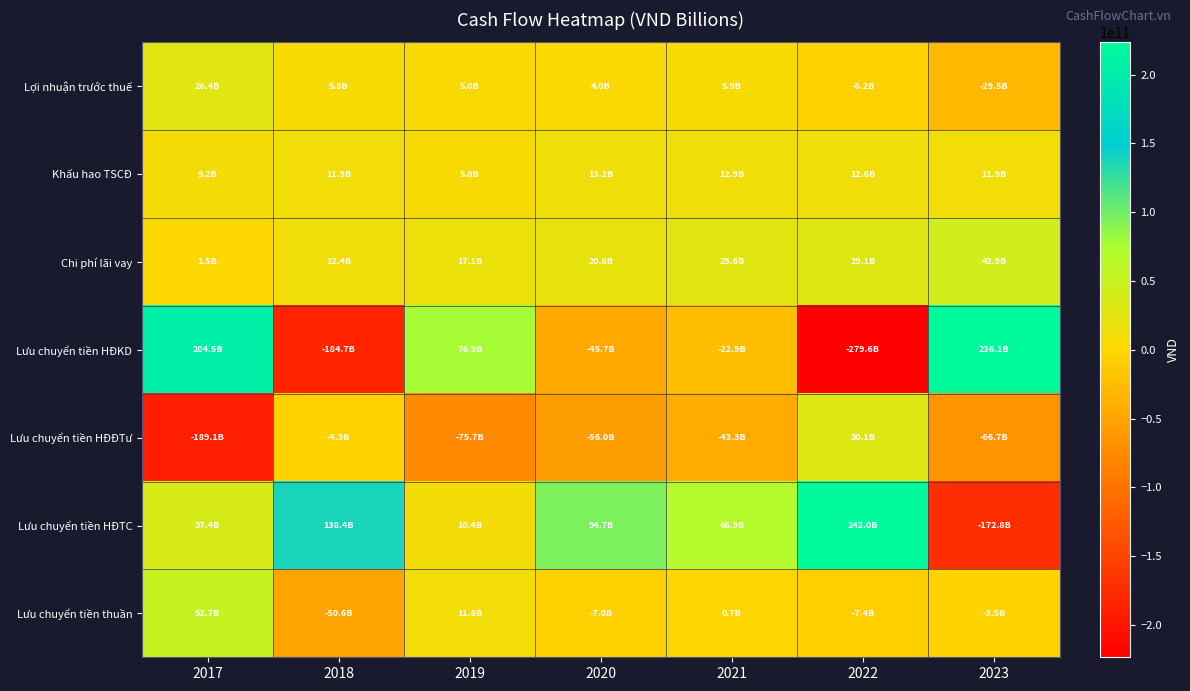

At which category is the sum across all series the highest?

2017